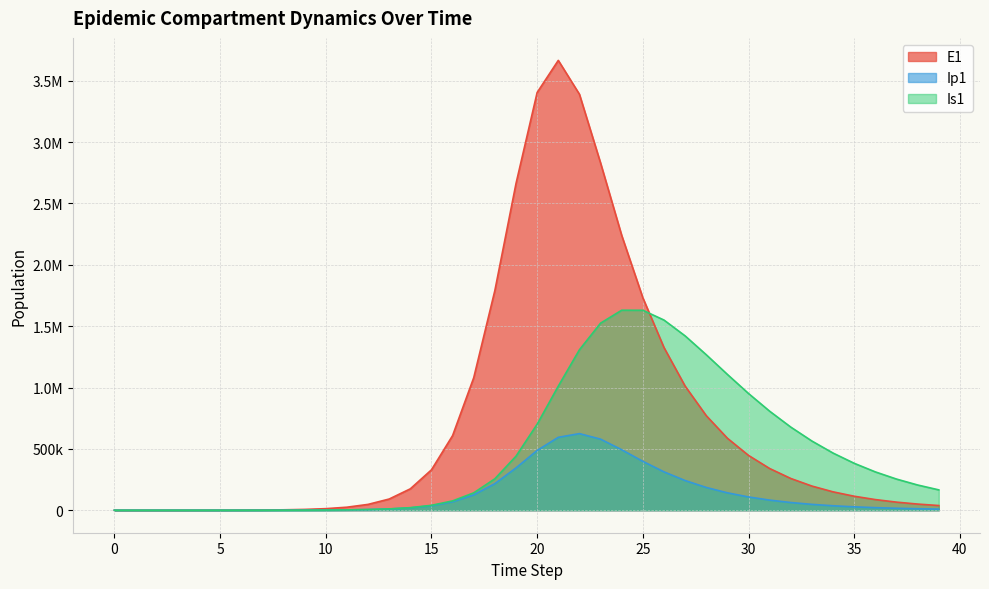

True or false: E1 and Ip1 cross at least once.

False